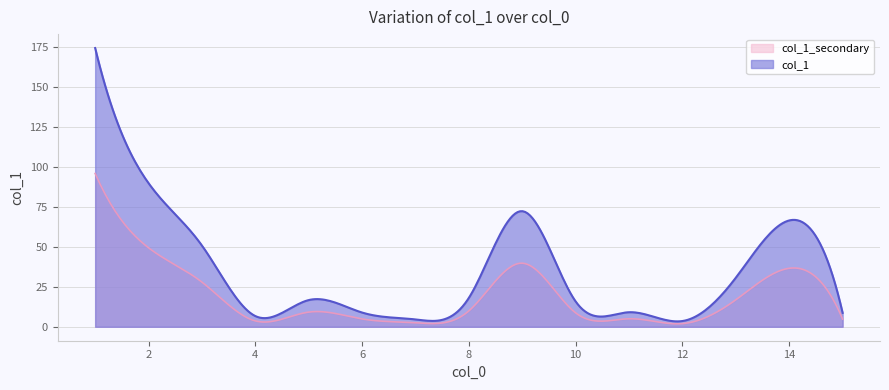

Is it true that the value at 6 is 8.9?

True